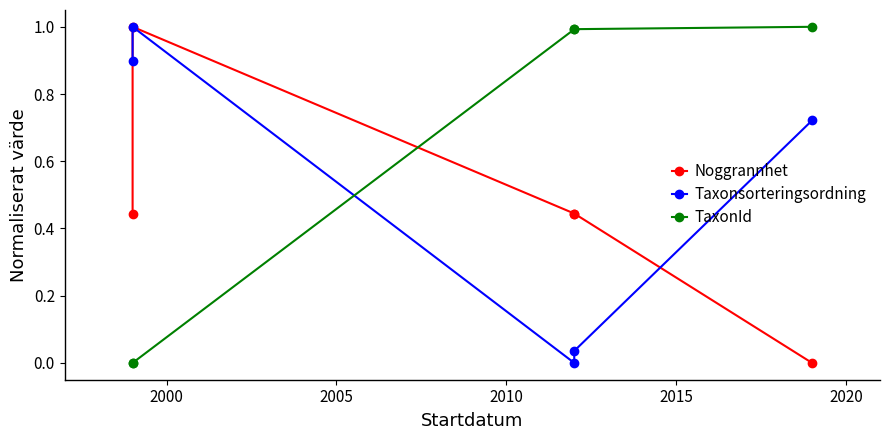

Count the number of data series in this chart.

3